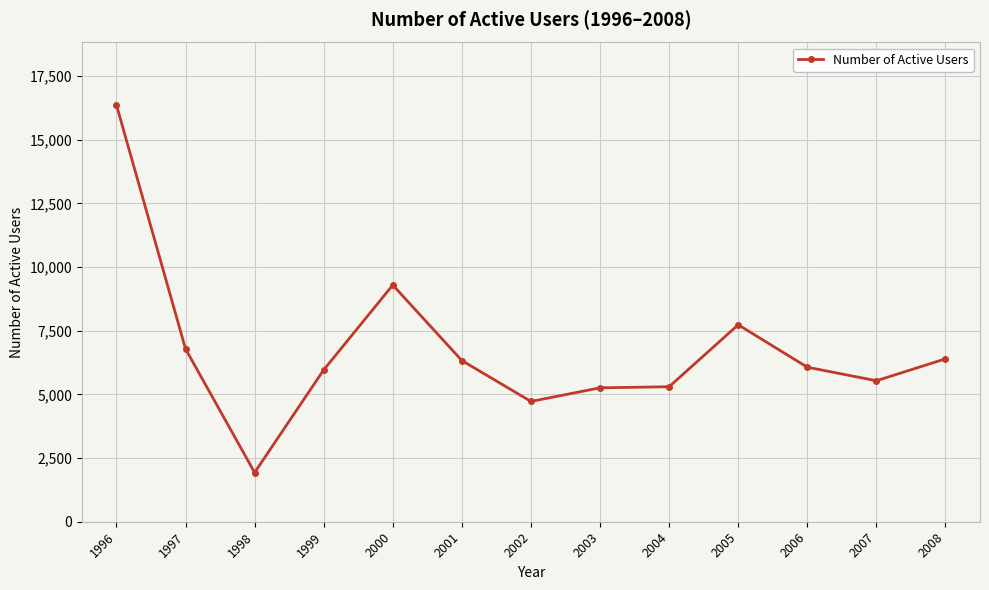

Approximately how many times larger is the value at 1998 compared to 2007?

0.3